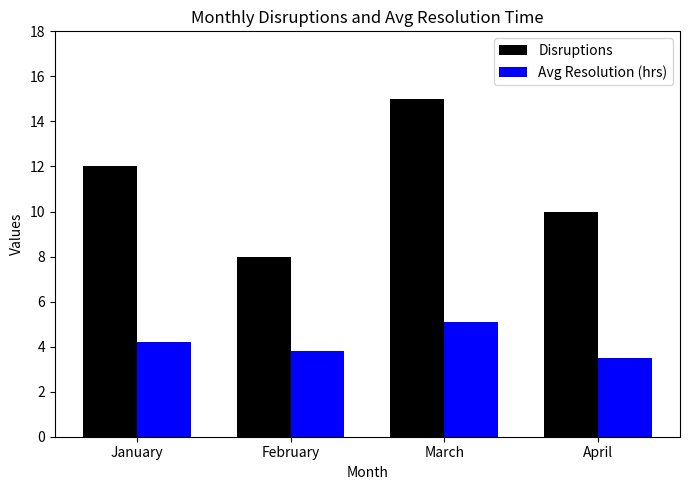

What are all the series names shown in the legend?

Disruptions, Avg Resolution (hrs)